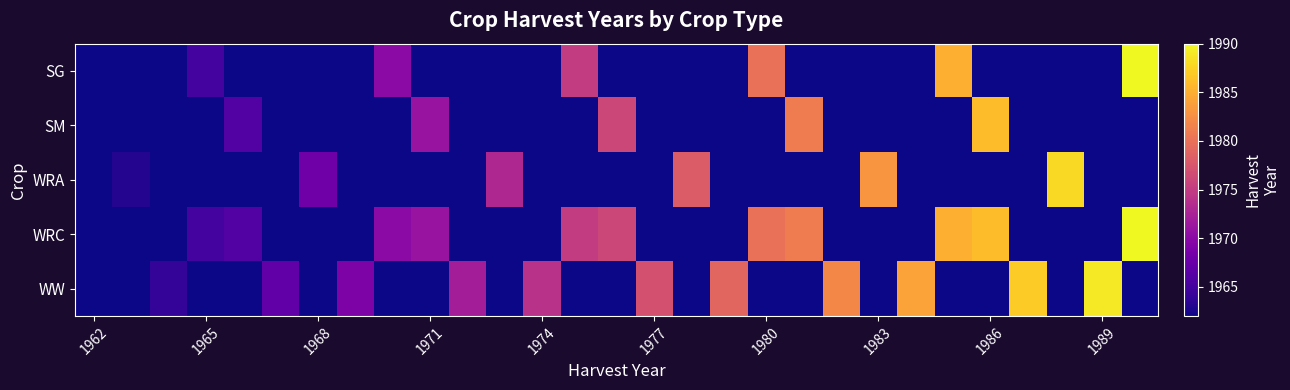

Reading left to right, extract all data points from this chart.

SG: 0	0	0	1965	0	0	0	0	1970	0	0	0	0	1975	0	0	0	0	1980	0	0	0	0	1985	0	0	0	0	1990
SM: 0	0	0	0	1966	0	0	0	0	1971	0	0	0	0	1976	0	0	0	0	1981	0	0	0	0	1986	0	0	0	0
WRA: 0	1963	0	0	0	0	1968	0	0	0	0	1973	0	0	0	0	1978	0	0	0	0	1983	0	0	0	0	1988	0	0
WRC: 0	0	0	1965	1966	0	0	0	1970	1971	0	0	0	1975	1976	0	0	0	1980	1981	0	0	0	1985	1986	0	0	0	1990
WW: 1962	0	1964	0	0	1967	0	1969	0	0	1972	0	1974	0	0	1977	0	1979	0	0	1982	0	1984	0	0	1987	0	1989	0